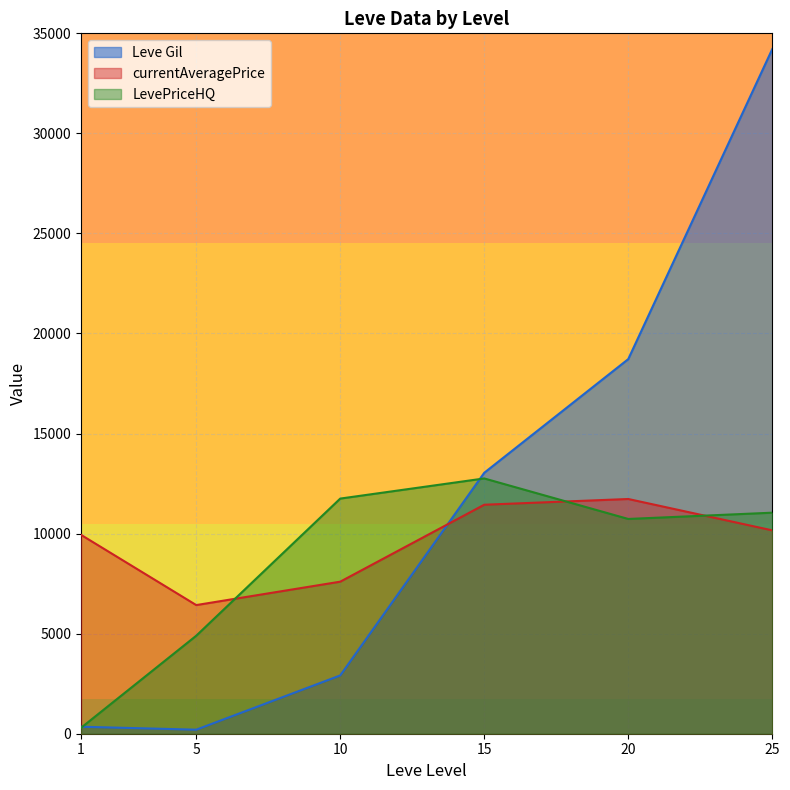

Which has a higher value, 10 or 5?

10